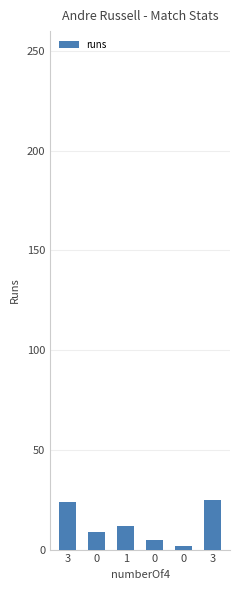

Are the bars horizontal?

No